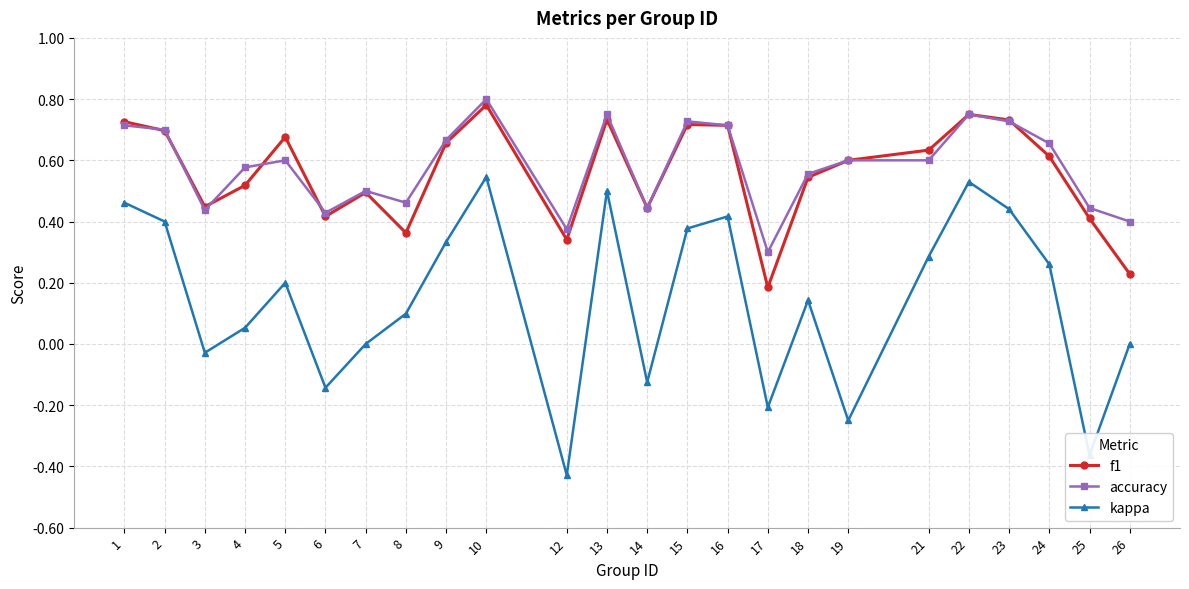

Which category has the lowest value in the kappa series?

12